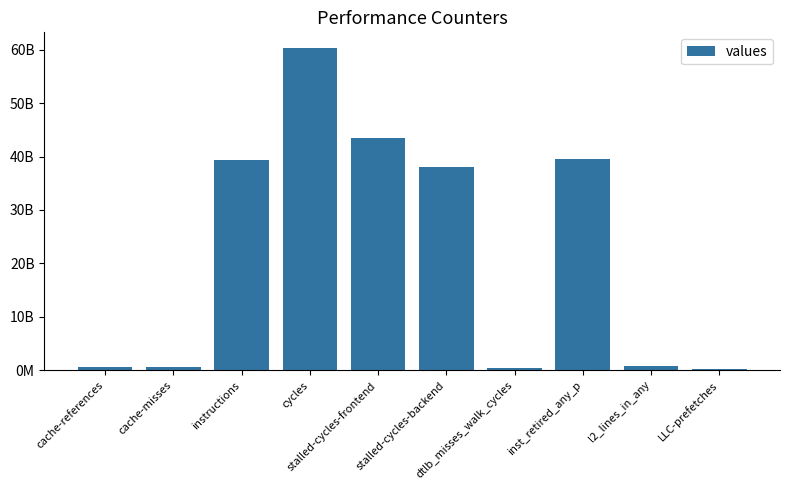

Reading left to right, extract all data points from this chart.

596174548	550495541	39300450076	60239613392	43520224279	38078926731	454386242	39577780654	882960737	279671454